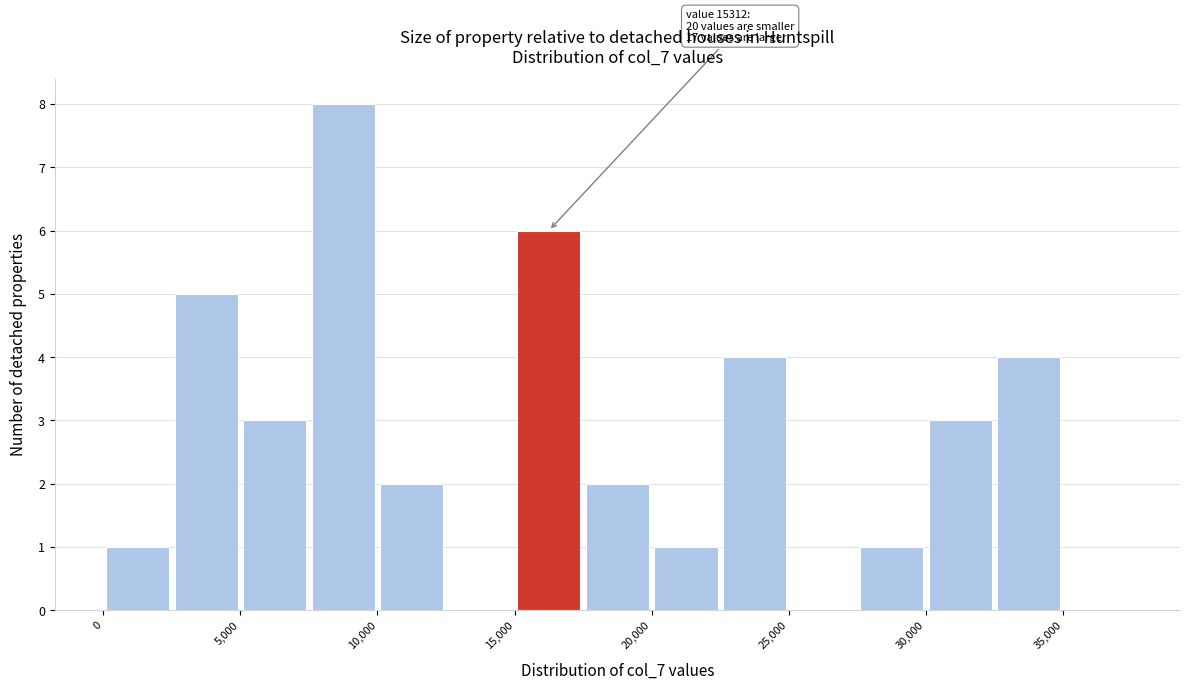

Which range on the x-axis has the tallest bar?

7500 to 10000